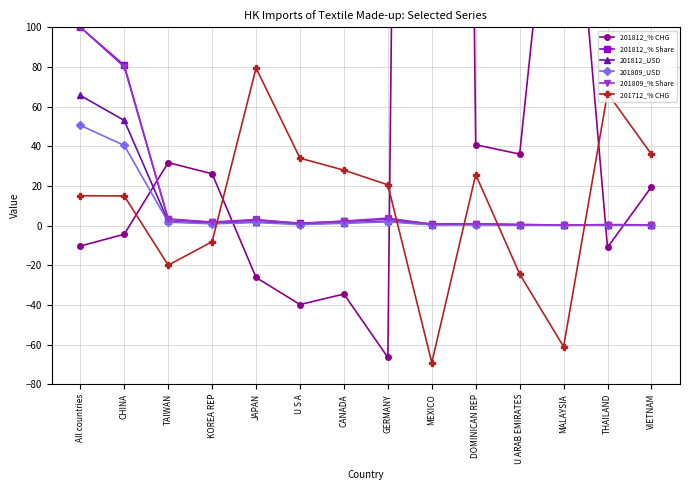

Count the number of categories in the chart.

14